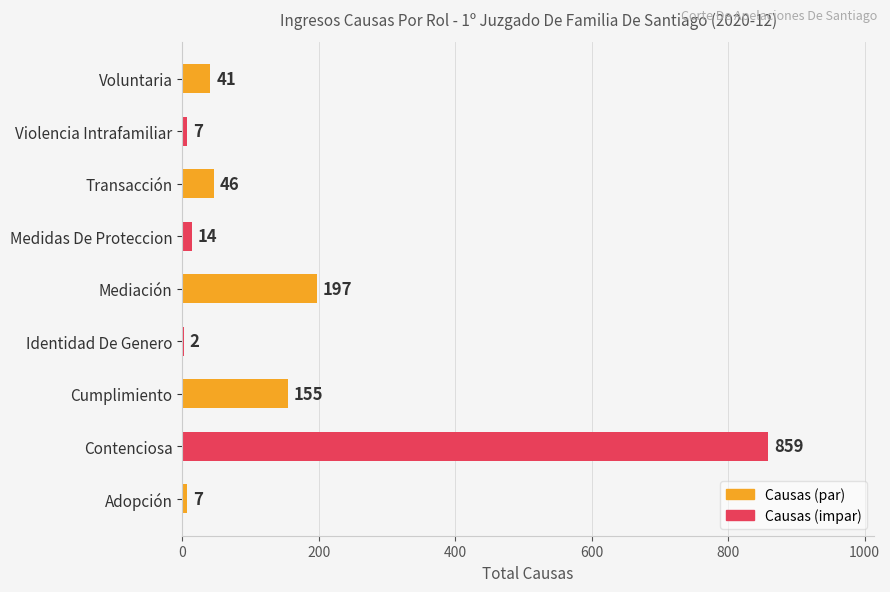

Which category has the highest value across all series?

Contenciosa